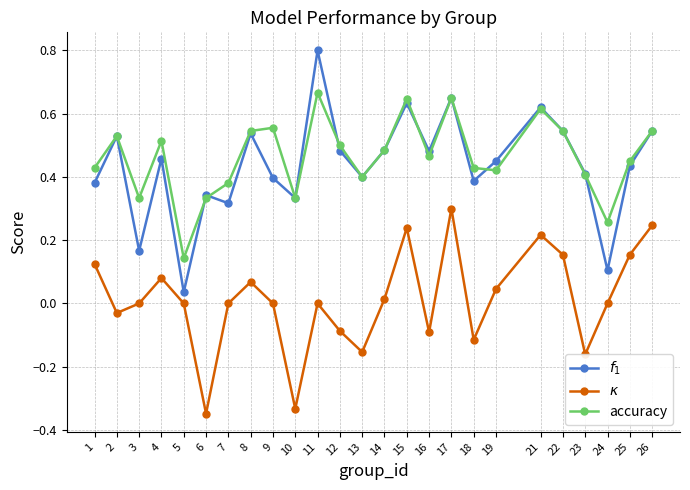

True or false: $\kappa$ and accuracy cross at least once.

False